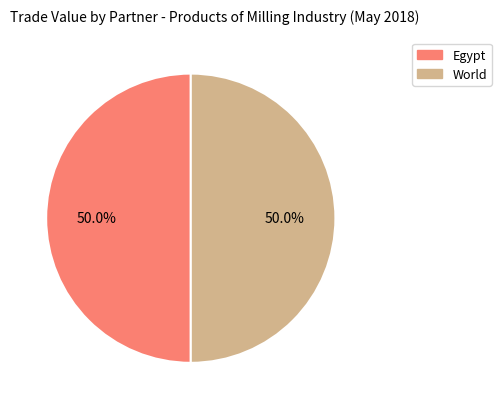

How many segments does this pie chart have?

2